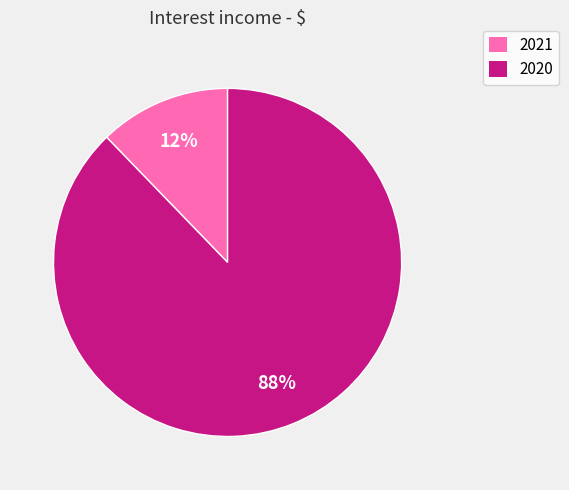

Is 2021 the majority of the pie?

No